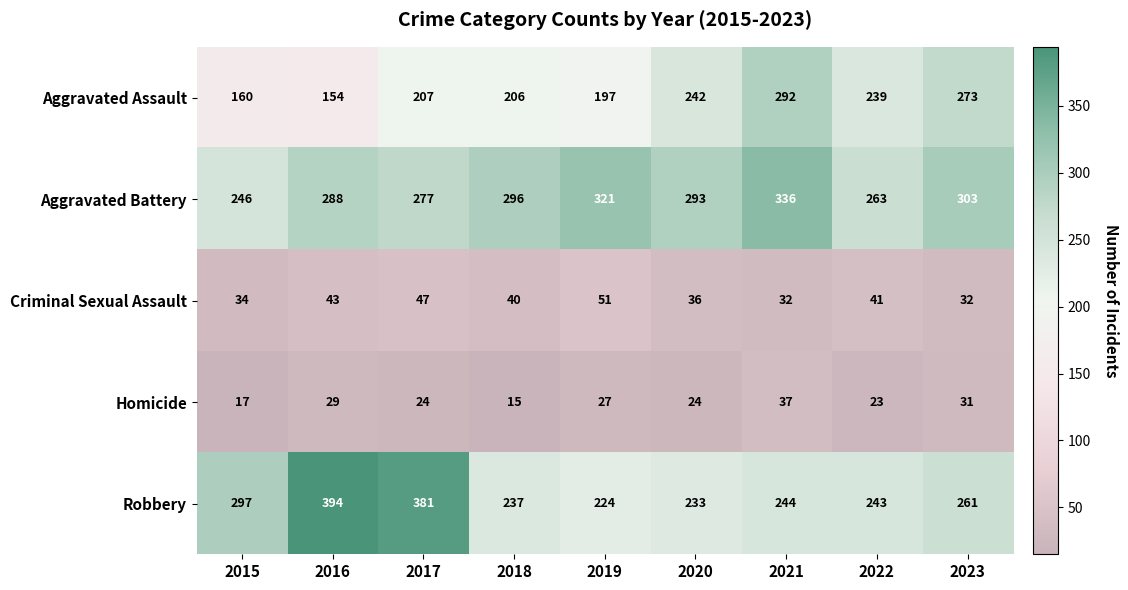

The Homicide series shows 55 at 2021. True or false?

False